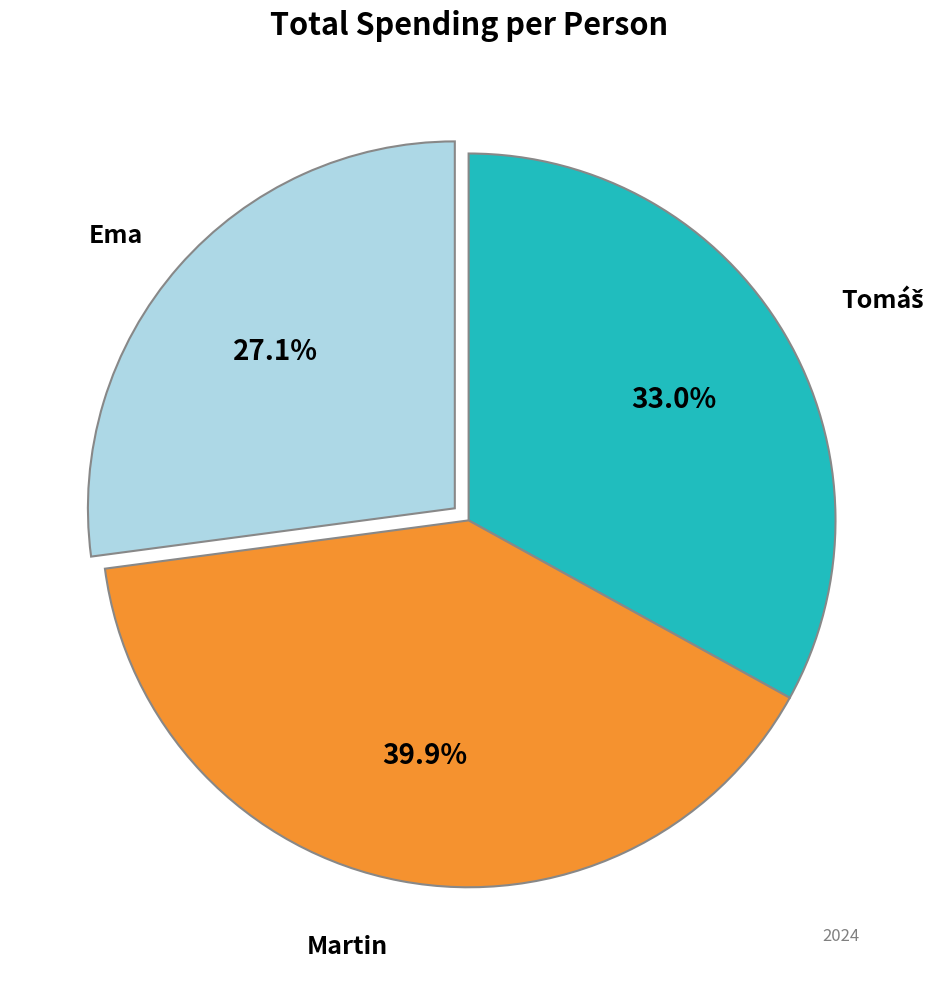

Is there a majority slice in this chart?

No